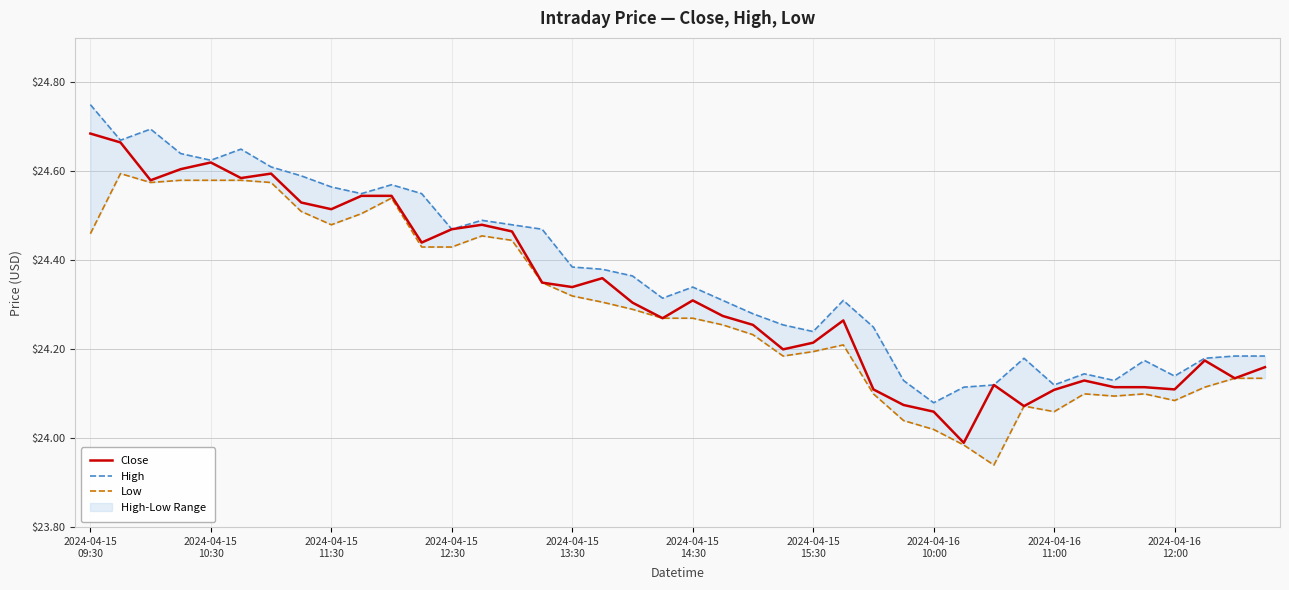

True or false: Low and Close cross at least once.

False